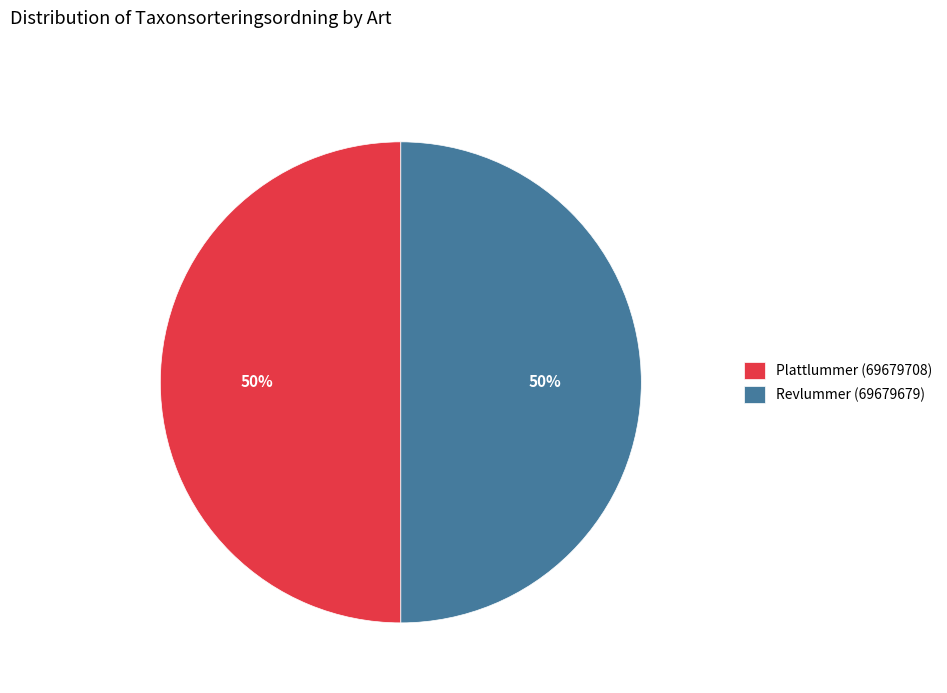

What is the ratio of the value at Revlummer (69679679) to the value at Plattlummer (69679708)?

1.0